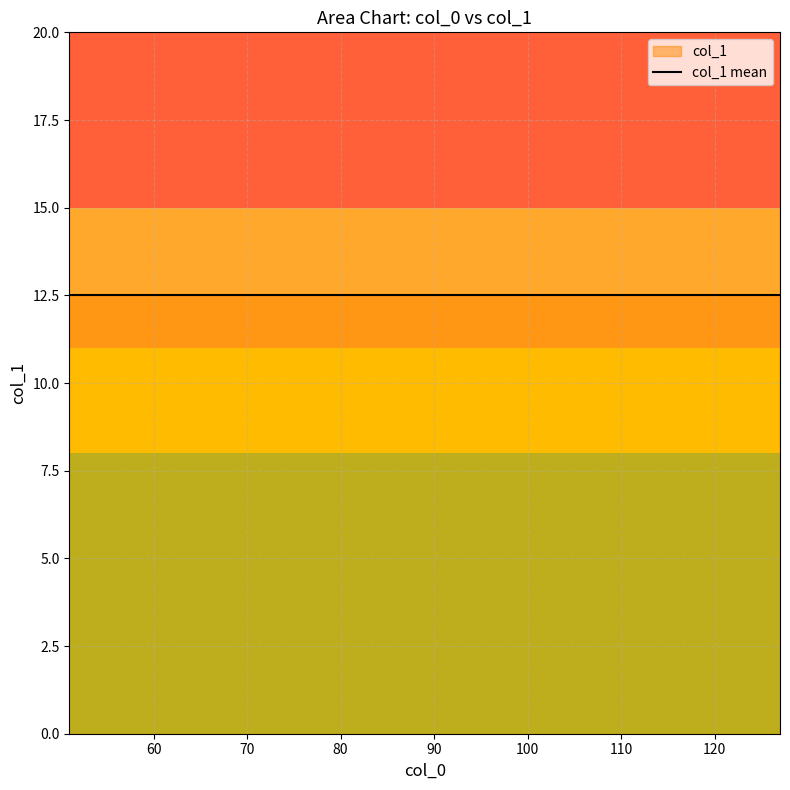

The chart shows a value of 18 at 51. True or false?

False